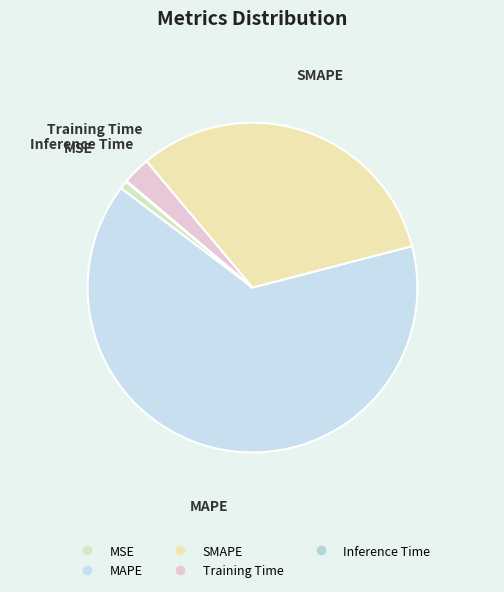

Between MAPE and Training Time, which is larger?

MAPE